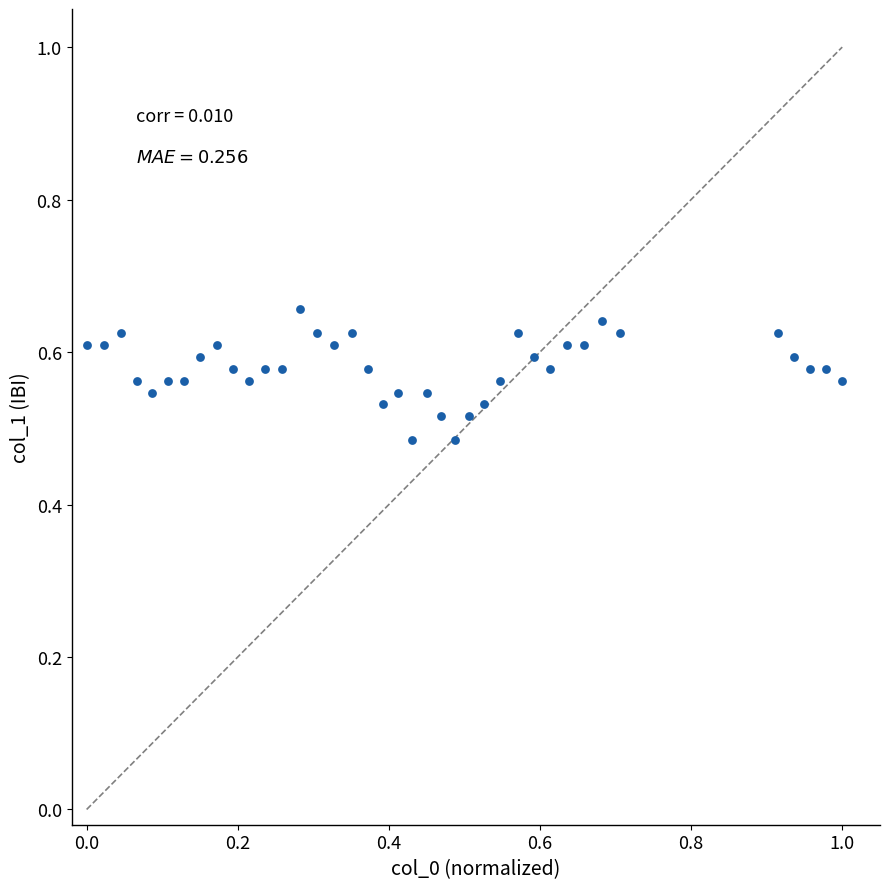

What is the range of X values (max minus min)?

1.0